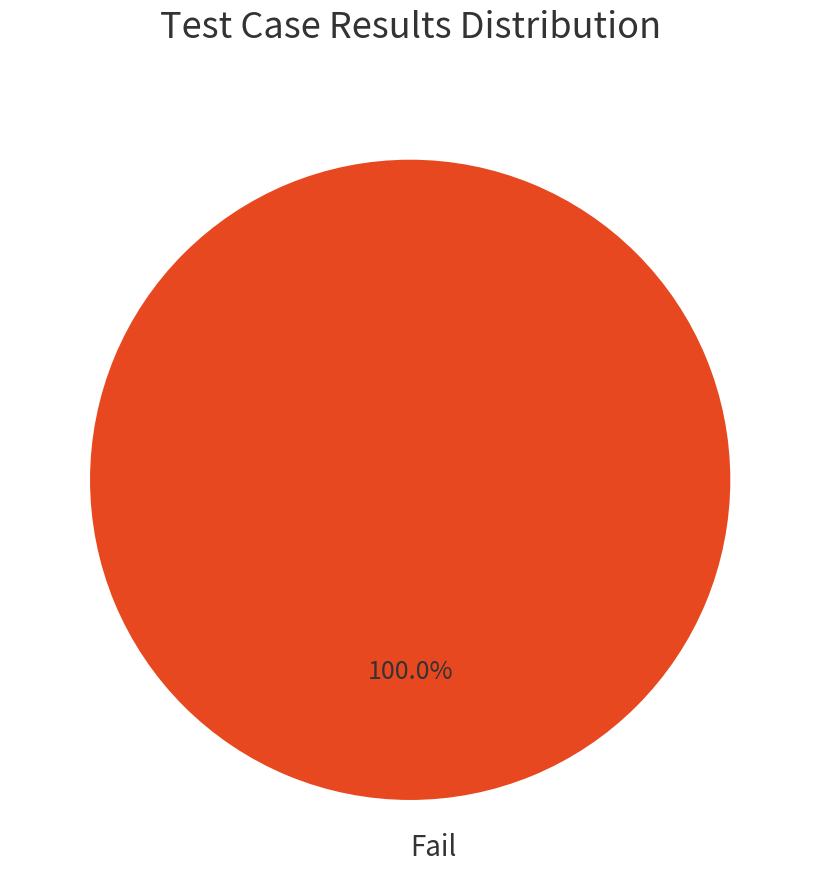

Does Fail account for over 50% of the chart?

Yes